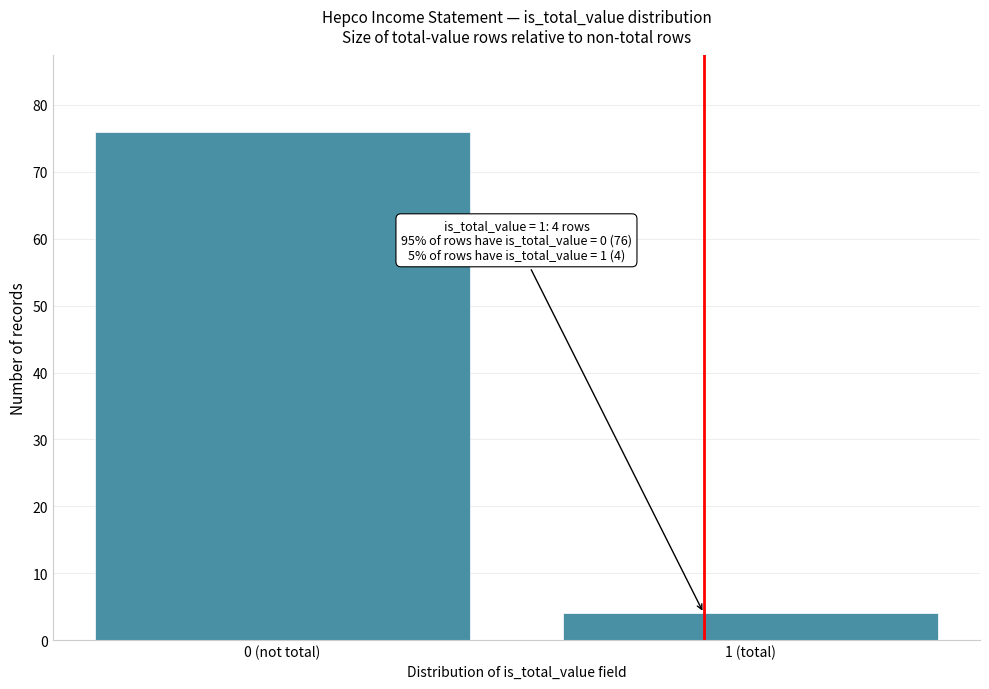

Reading right to left, extract all data points from this chart.

4	76